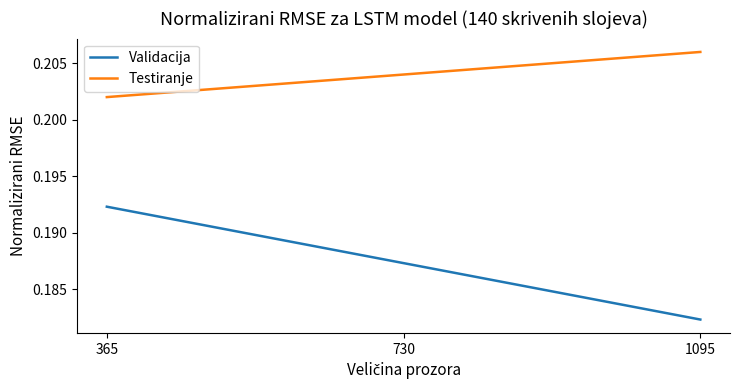

Which series has the largest total across all categories?

Testiranje